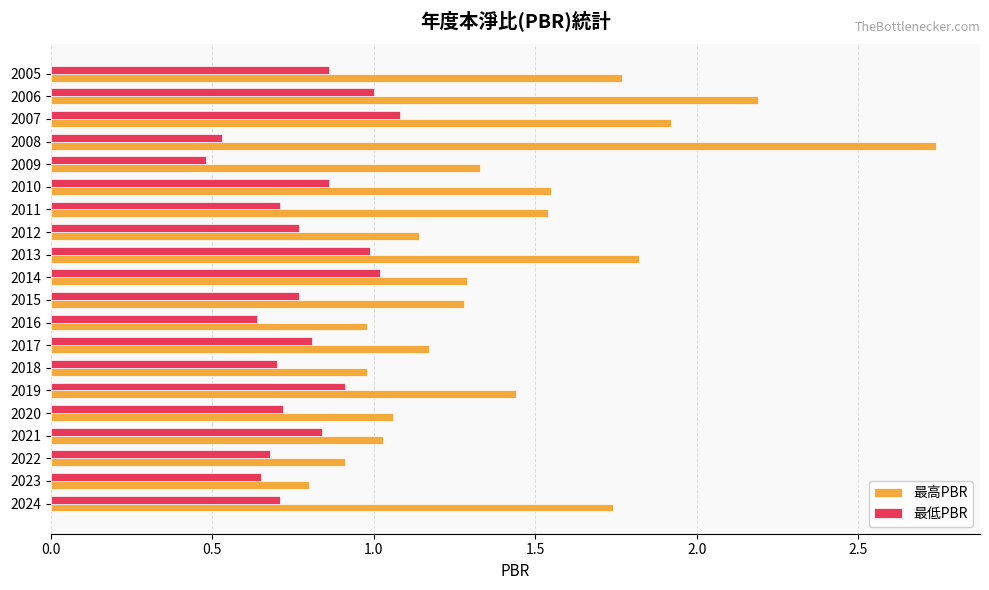

Which series changed the most between 2022 and 2014?

最高PBR